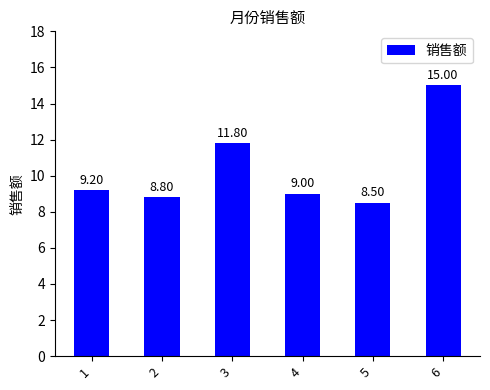

List the labels in order of value, largest first.

6, 3, 1, 4, 2, 5